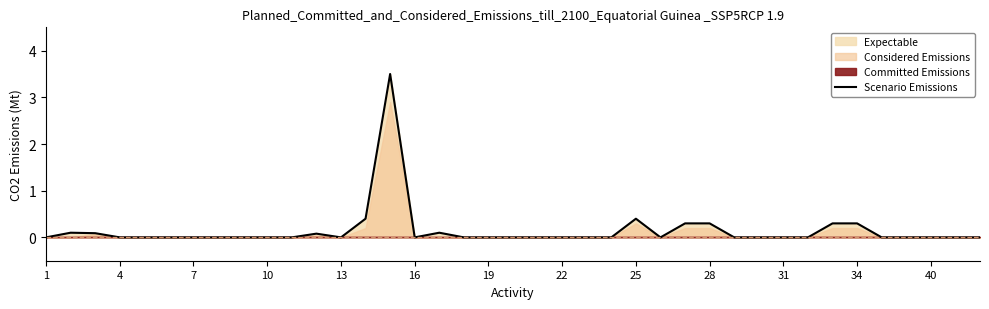

True or false: the data has more than 2 interior local peaks.

True